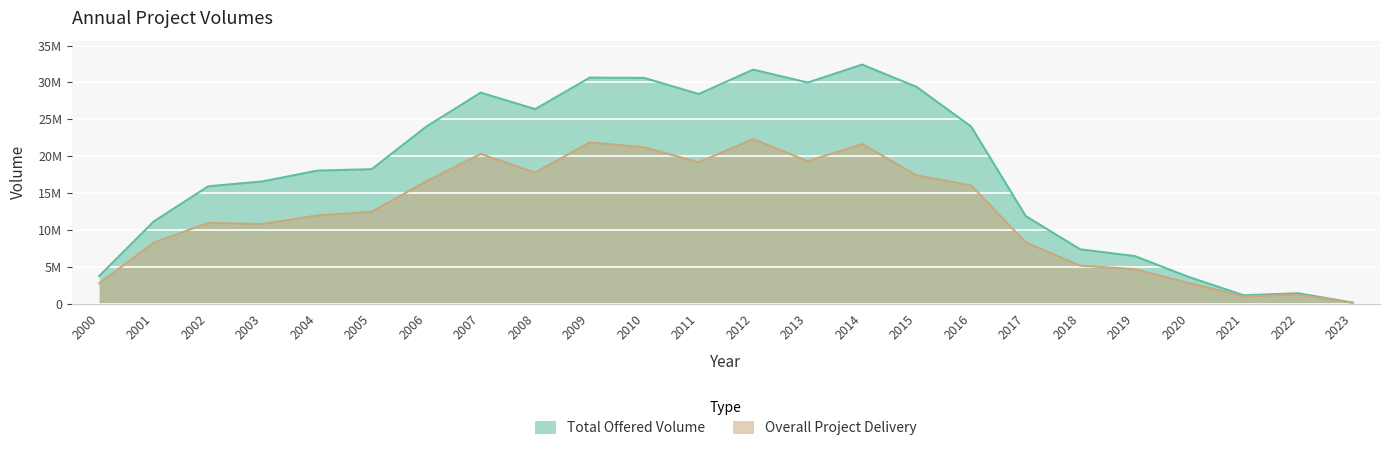

At which category is the sum across all series the highest?

2014